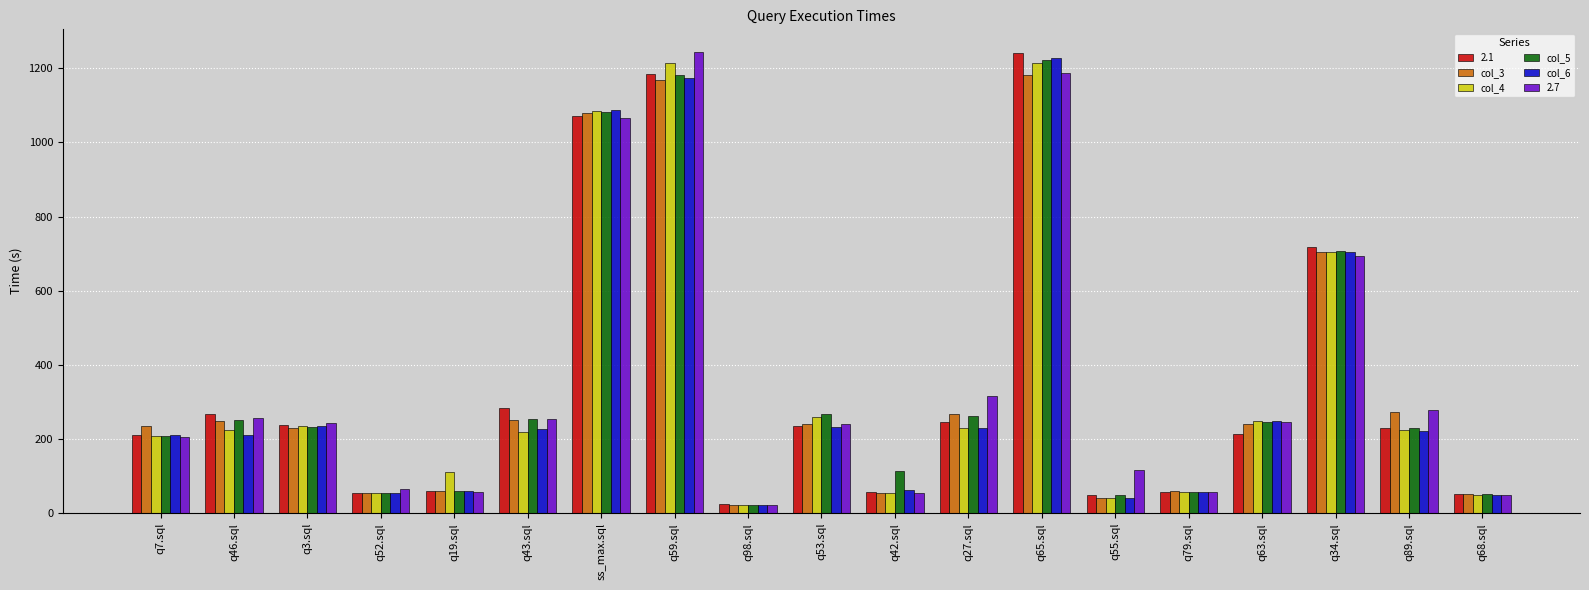

What is the label of the 14th bar from the left?

q55.sql